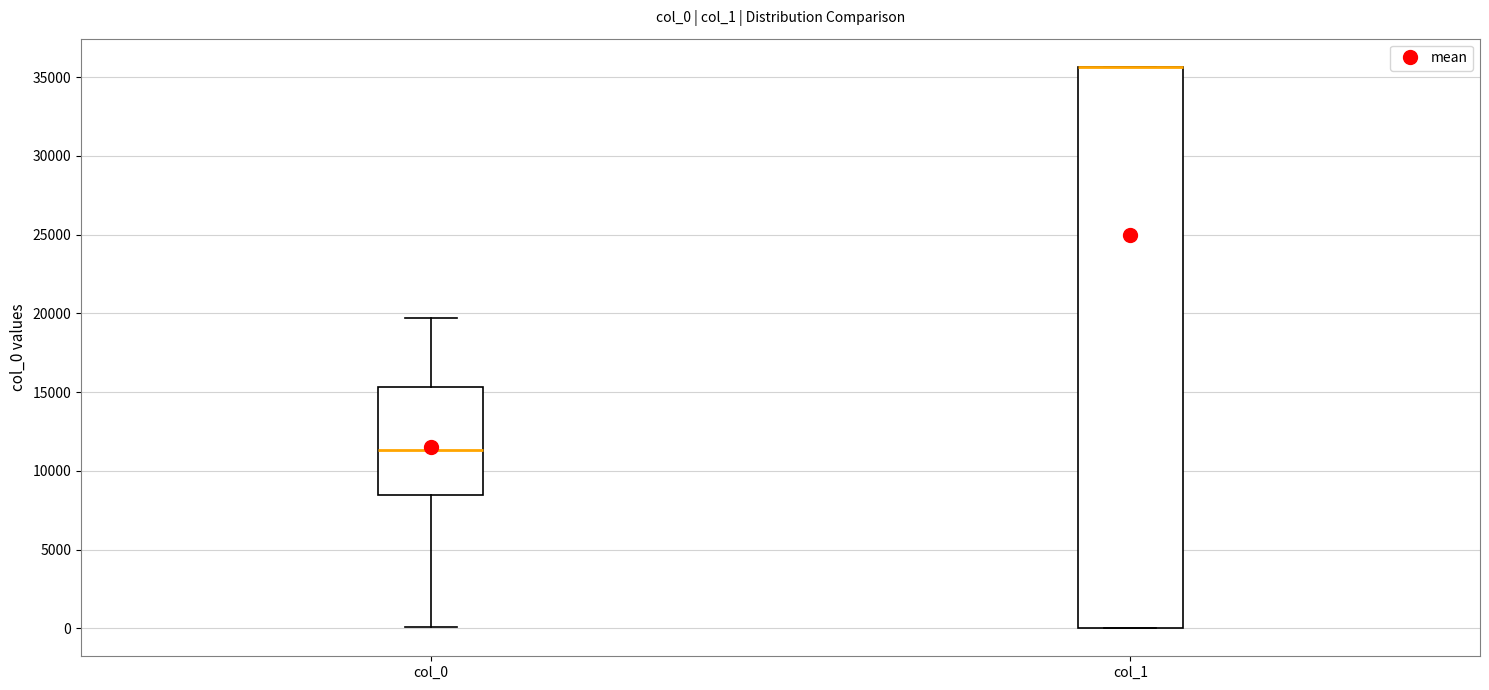

Reading left to right, transcribe this box plot: for each box, give where its median line is, the range the box spans, and where its two whiskers end, as read against the y-axis. The values are not printed on the chart, so give them approximately, as read against the axis.

col_0: median 11500, box 8500 to 15500, whiskers 0 to 19500
col_1: median 35500 (drawn on the box's upper edge), box 0 to 35500, whiskers 0 to 35500